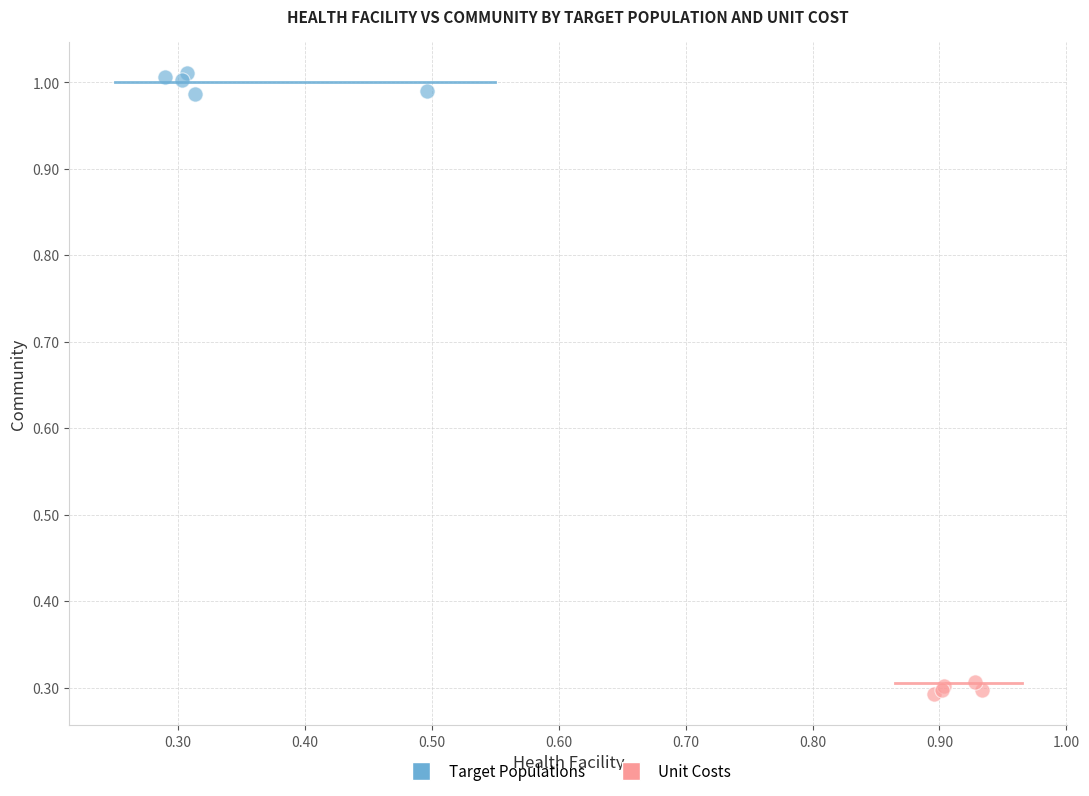

Which series contains the highest Y value?

Target Populations